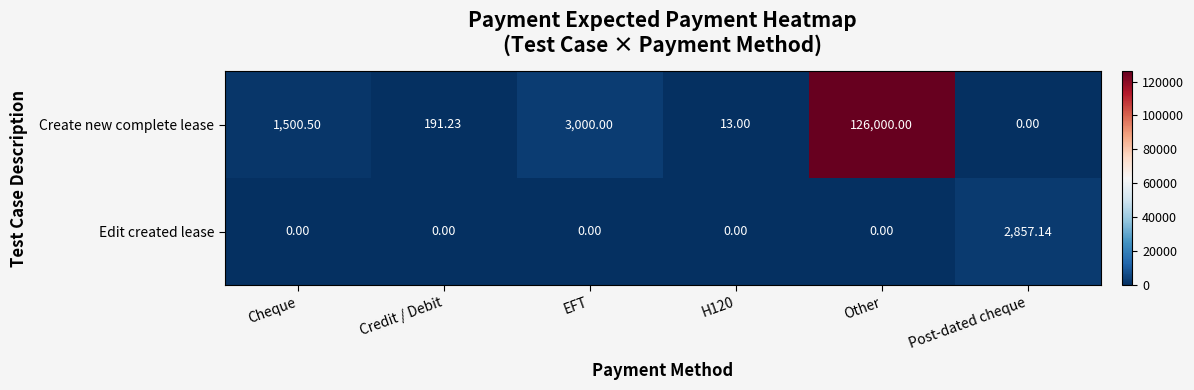

Which category has the highest value across all series?

Other